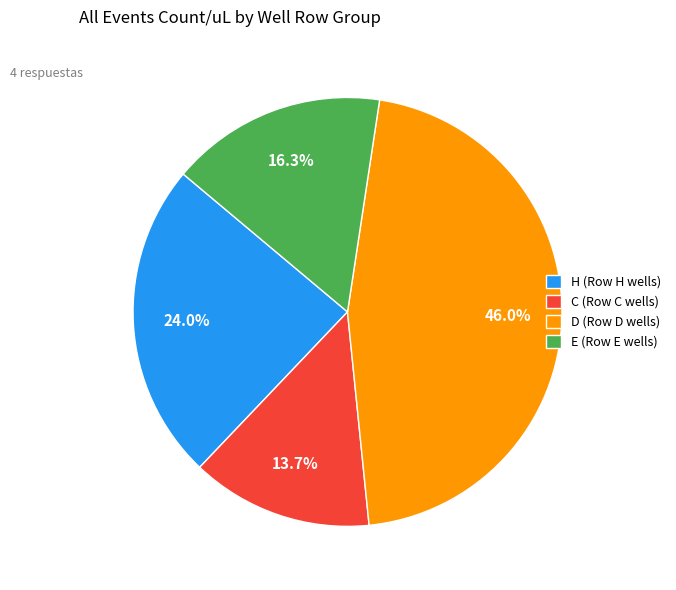

Does any single category account for the majority?

No